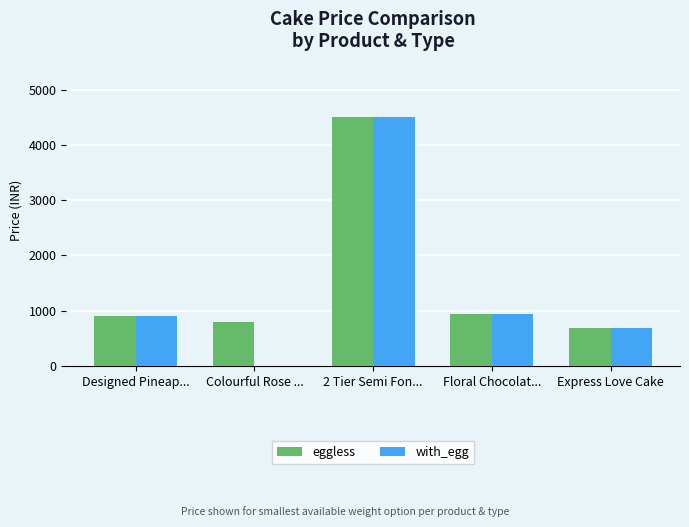

The eggless series shows 799 at Colourful Rose .... True or false?

True